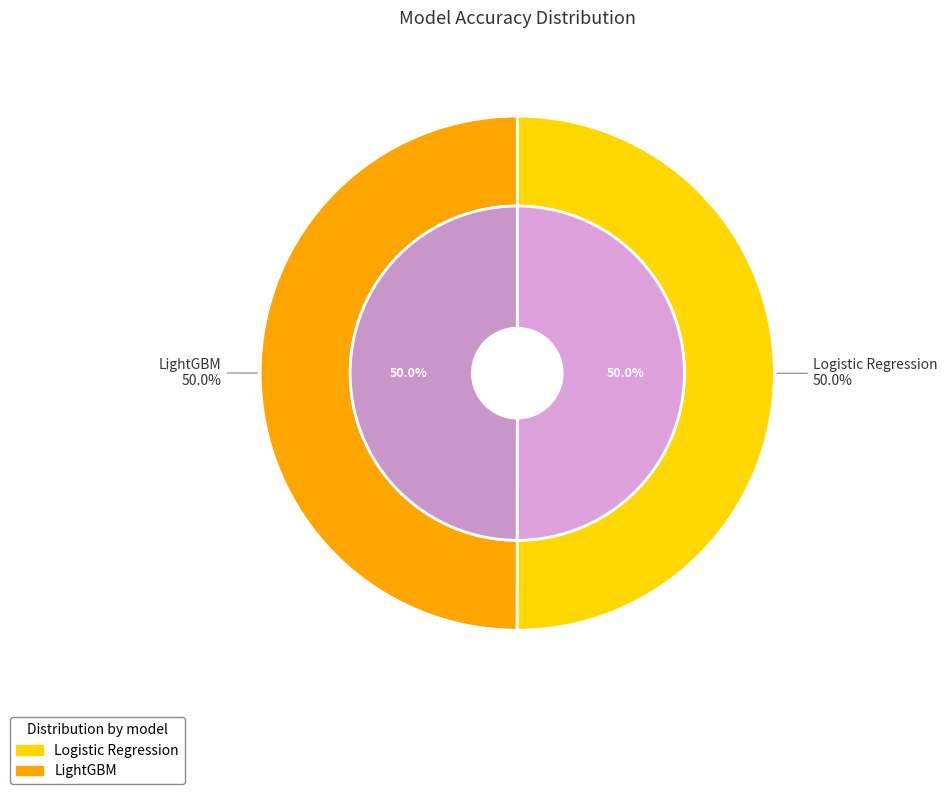

How much of the chart is everything except LightGBM?

50.0%